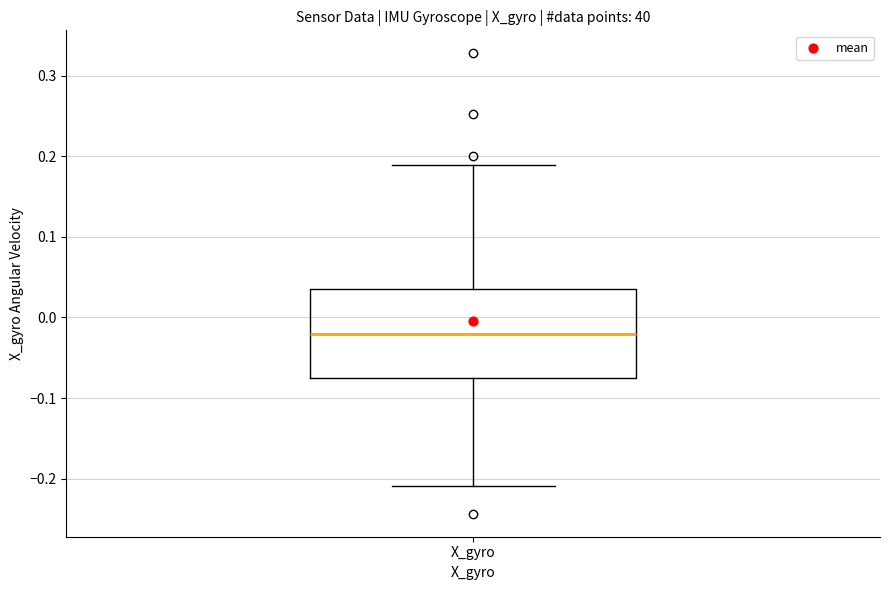

Transcribe this box plot: give where the median line is, the range the box spans, and where the two whiskers end, as read against the y-axis. The values are not printed on the chart, so give them approximately, as read against the axis.

median -0.02, box -0.07 to 0.03, whiskers -0.21 to 0.19